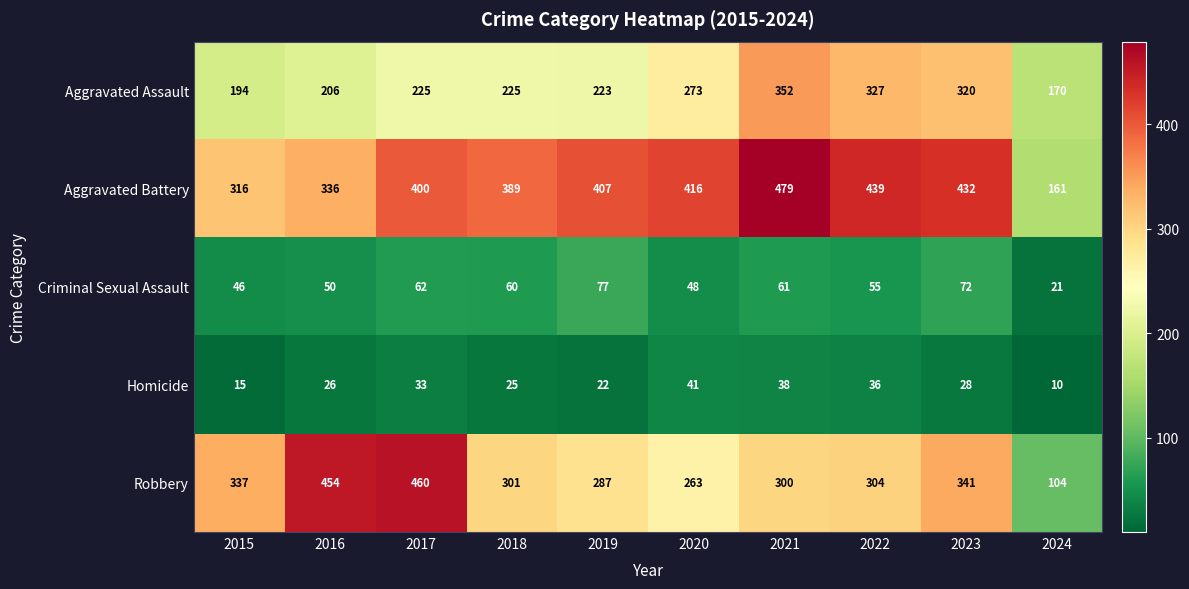

List the series in order of their peak value, lowest first.

Homicide, Criminal Sexual Assault, Aggravated Assault, Robbery, Aggravated Battery